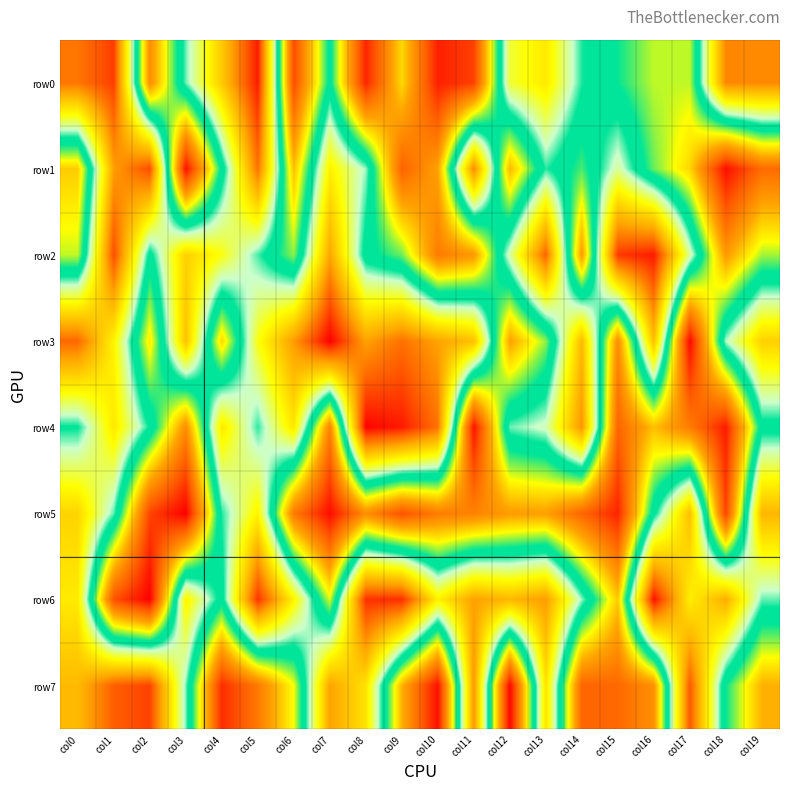

Rank the series by their maximum value, from lowest to highest.

row2, row0, row4, row1, row3, row7, row6, row5